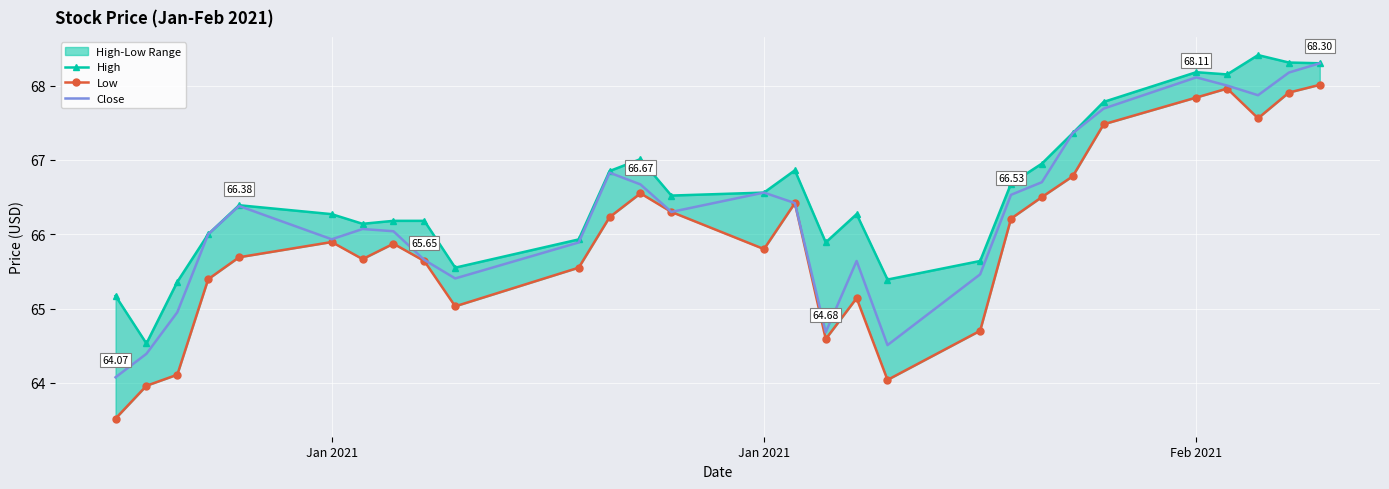

The value of Low at Jan 2021 is 34.2. True or false?

False